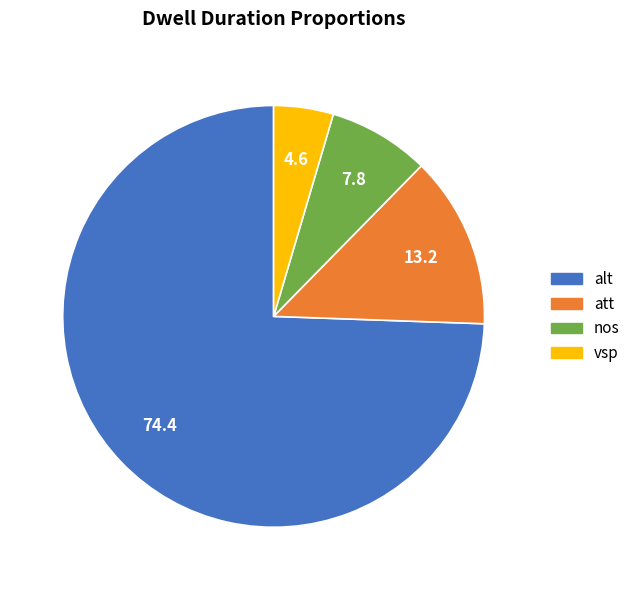

Does att represent more than half of the total?

No